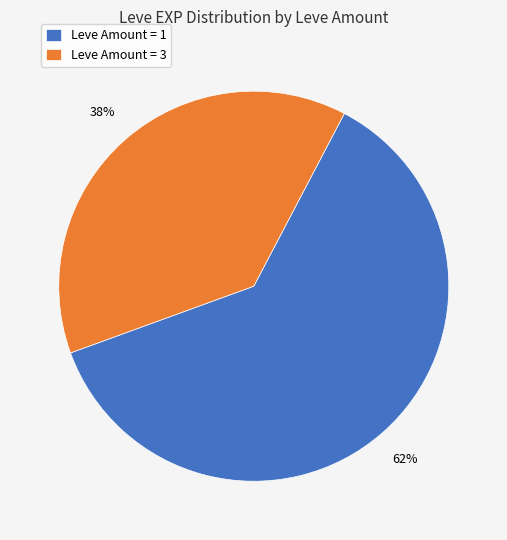

Is there a majority slice in this chart?

Yes